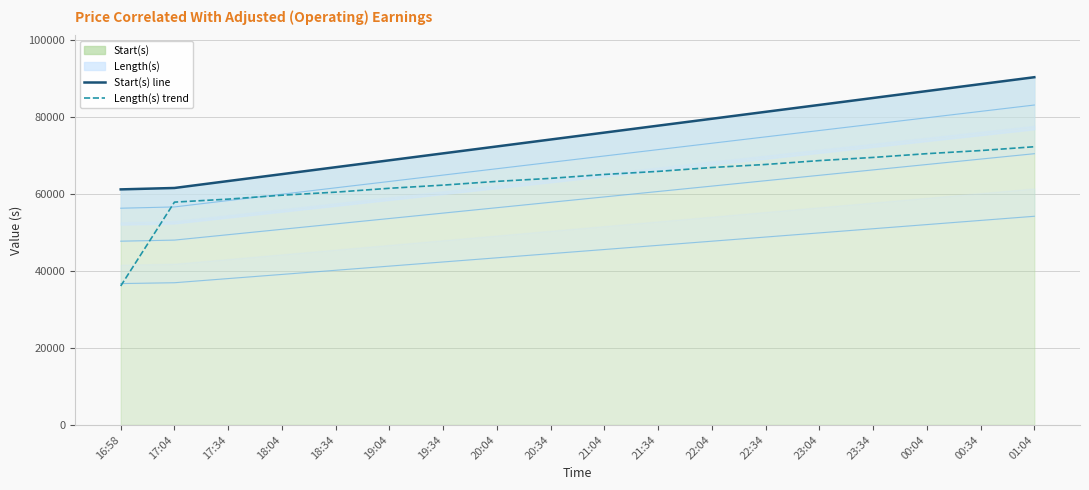

Between 22:34 and 23:04, which series saw the biggest shift?

Start(s) line